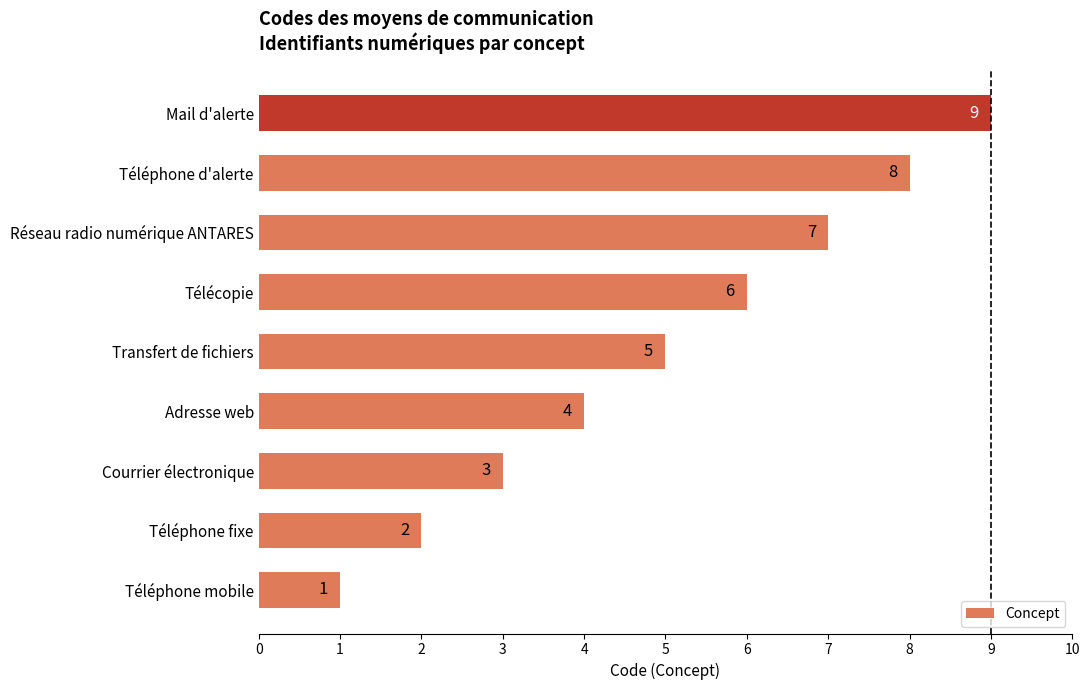

Between Réseau radio numérique ANTARES and Mail d'alerte, which is larger?

Mail d'alerte